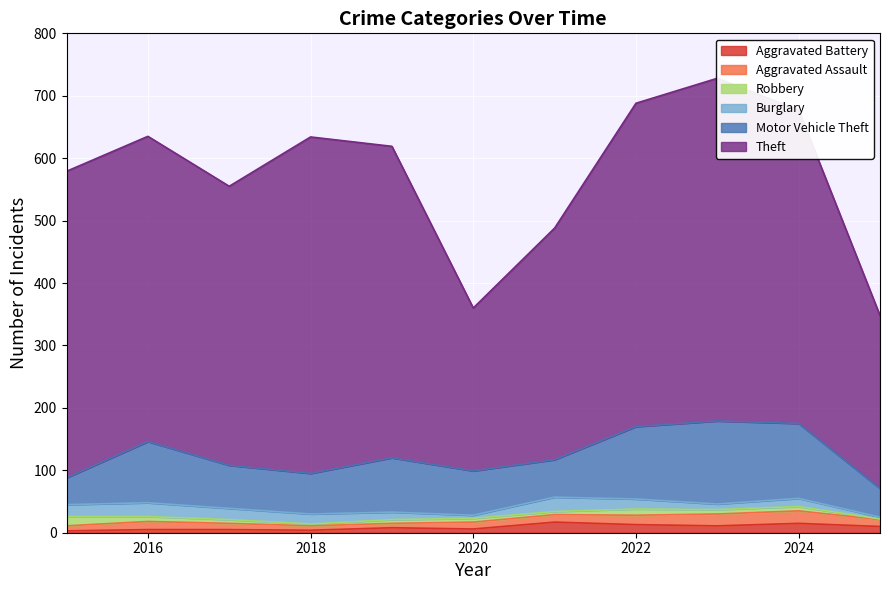

At how many categories does at least one series exceed 72?

11